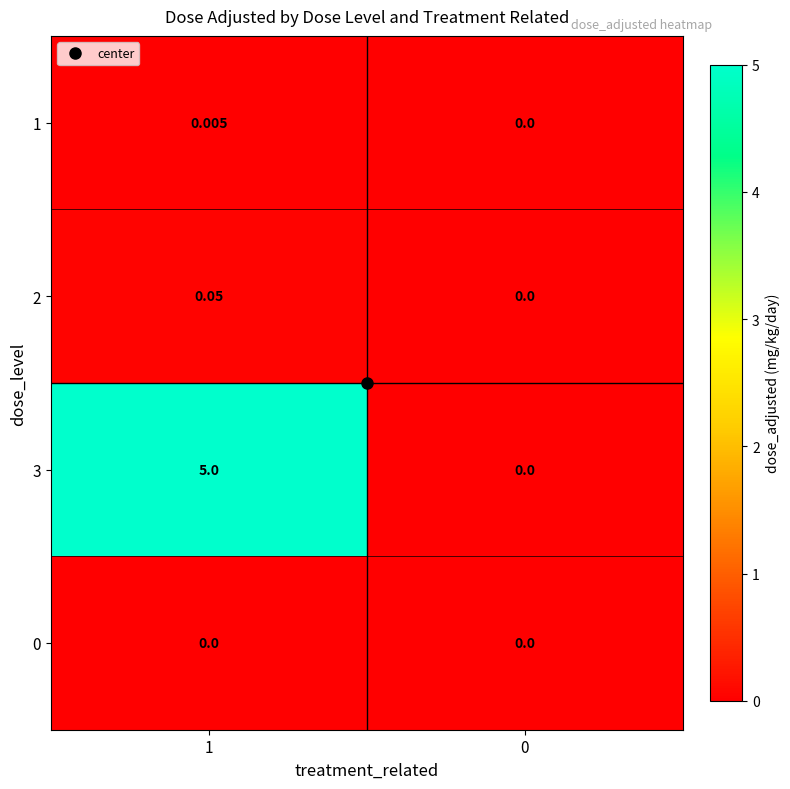

Is the value of 0 at 0 greater than the value of 3 at 1?

No